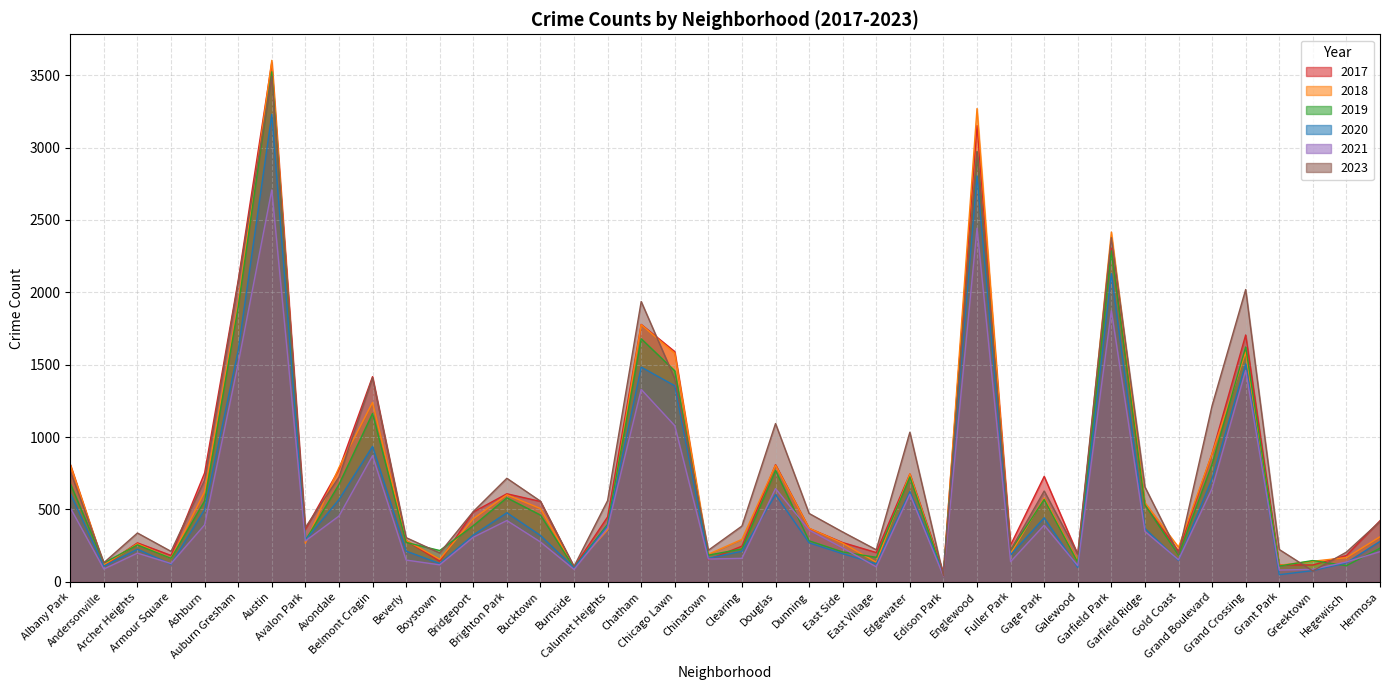

The 2018 series shows 436 at Bridgeport. True or false?

True